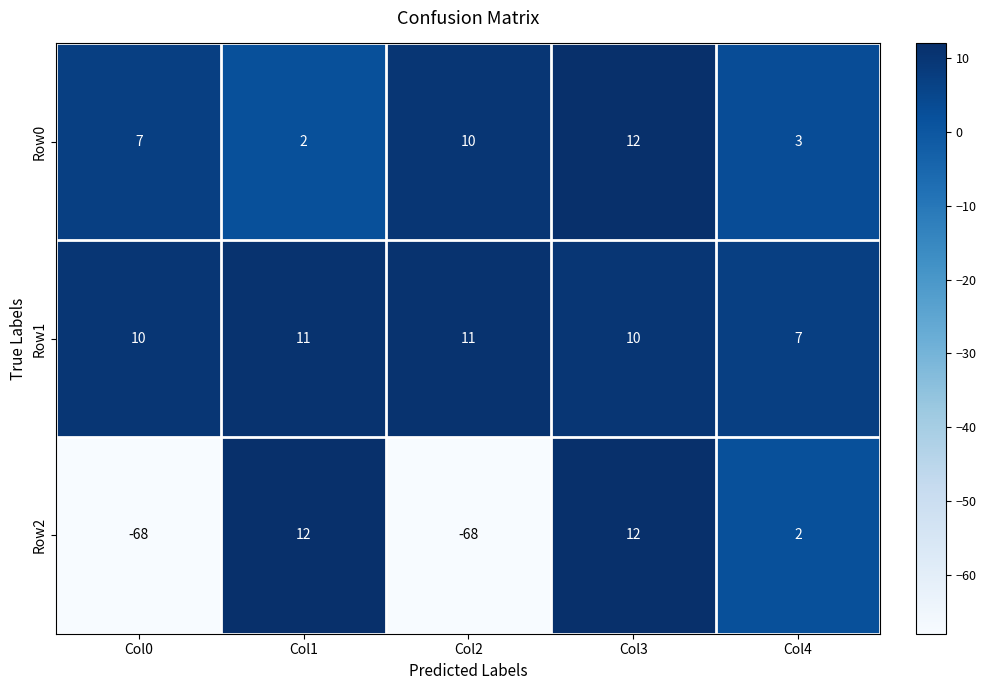

At which category is the sum across all series the highest?

Col3